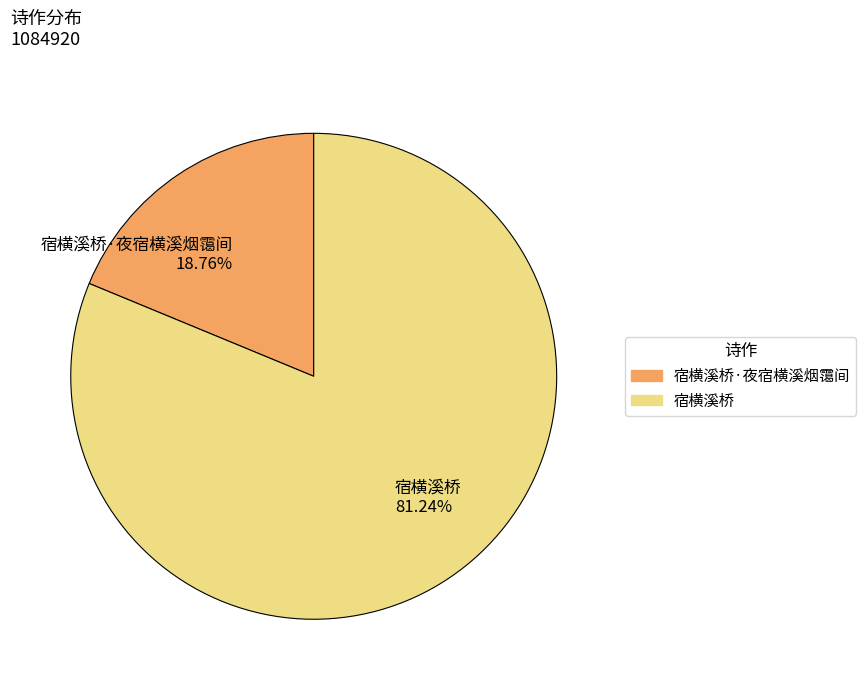

What is the largest slice in the pie chart?

宿横溪桥 81.24%